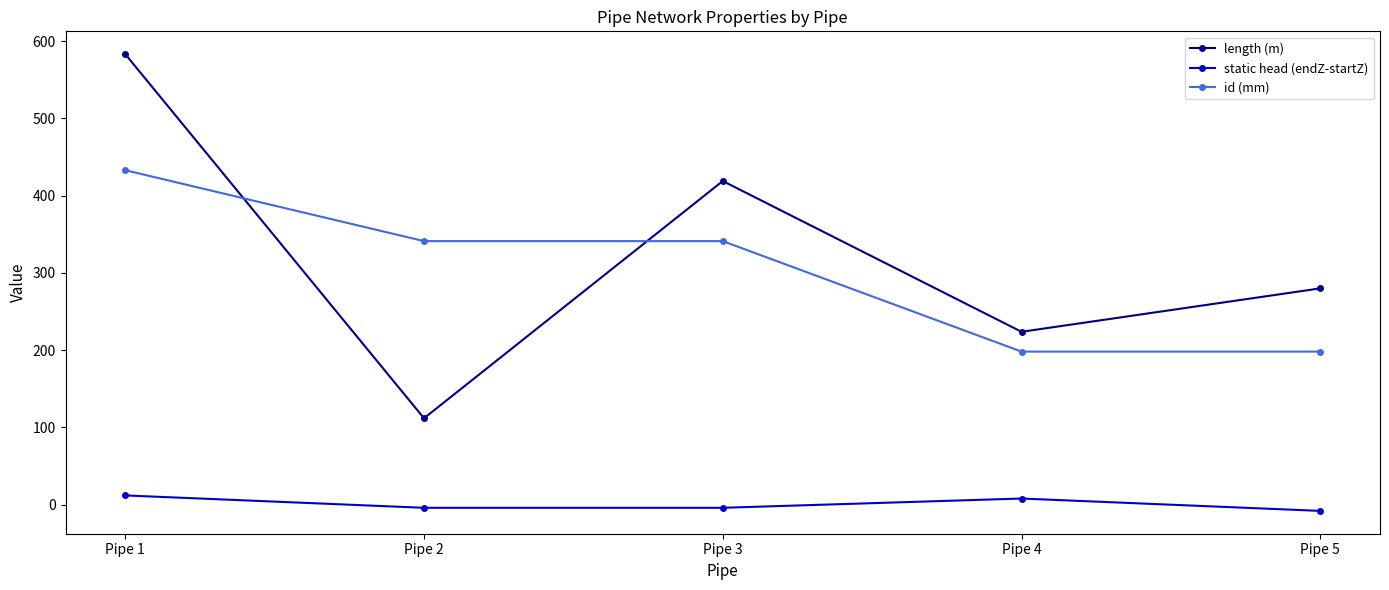

What are all the series names shown in the legend?

length (m), static head (endZ-startZ), id (mm)